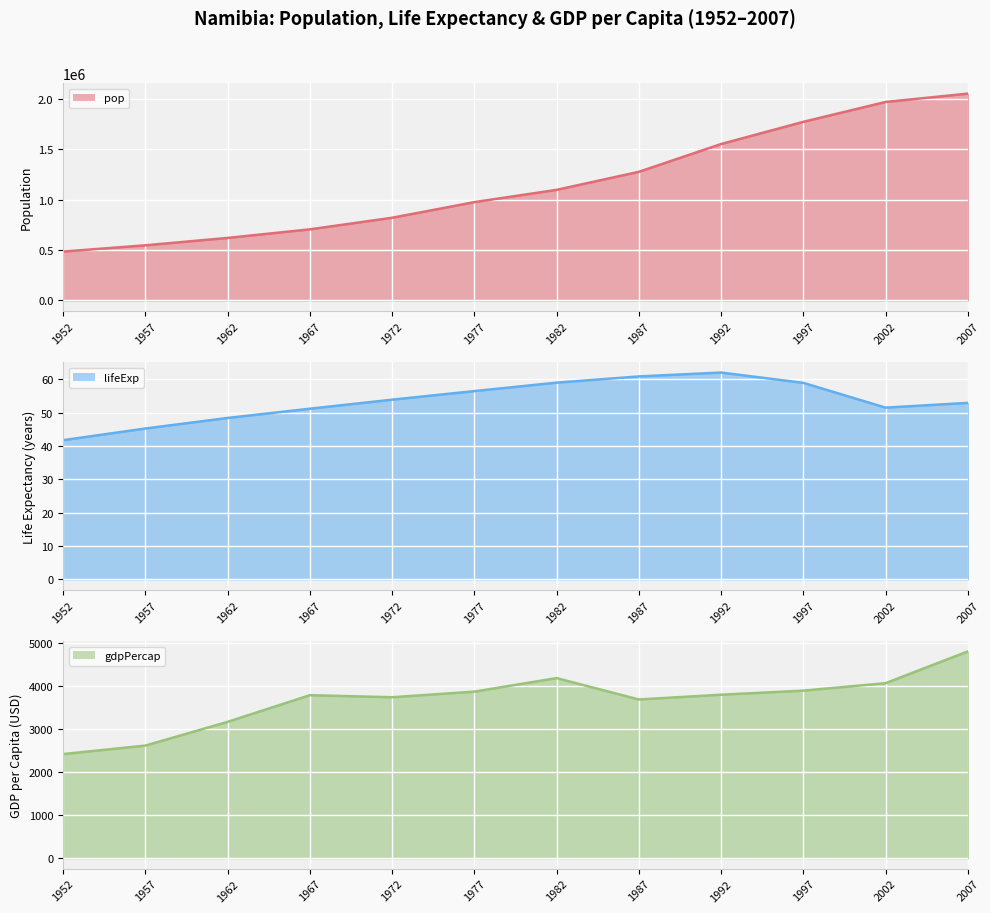

Is it true that lifeExp_line equals 28.0 at 2007?

False